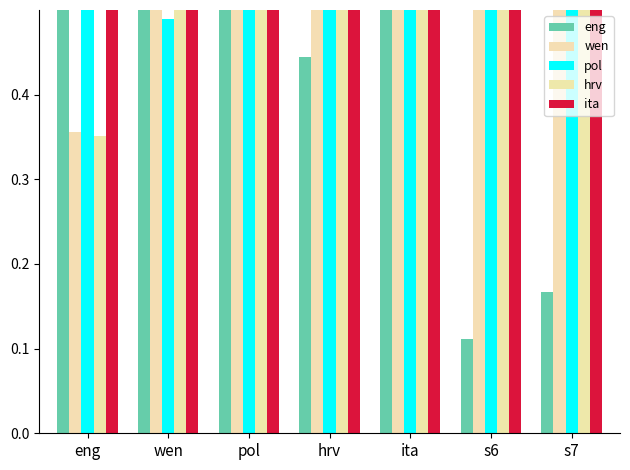

What is the sum of all pol values?

5.2